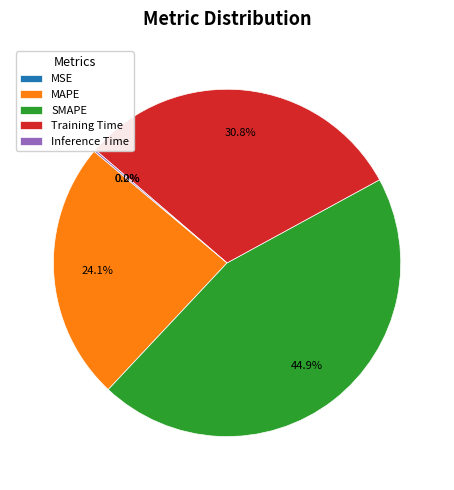

Does MAPE account for over 50% of the chart?

No